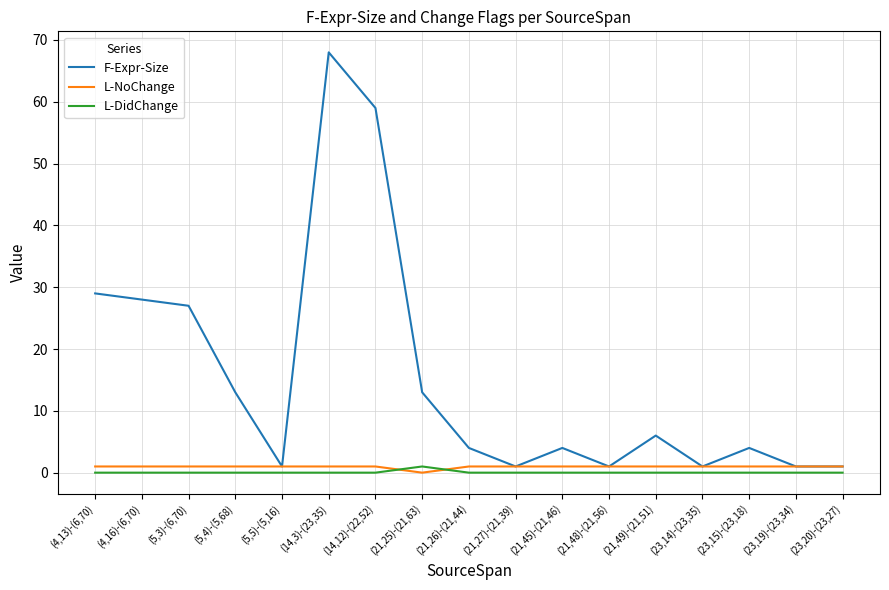

At which category does the chart reach its peak across all series?

(14,3)-(23,35)